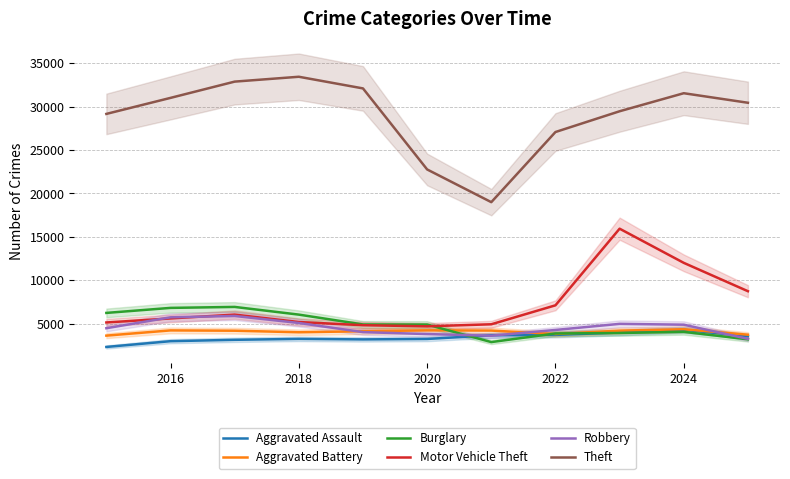

After their last crossing, which series has the higher values: Aggravated Assault or Burglary?

Aggravated Assault